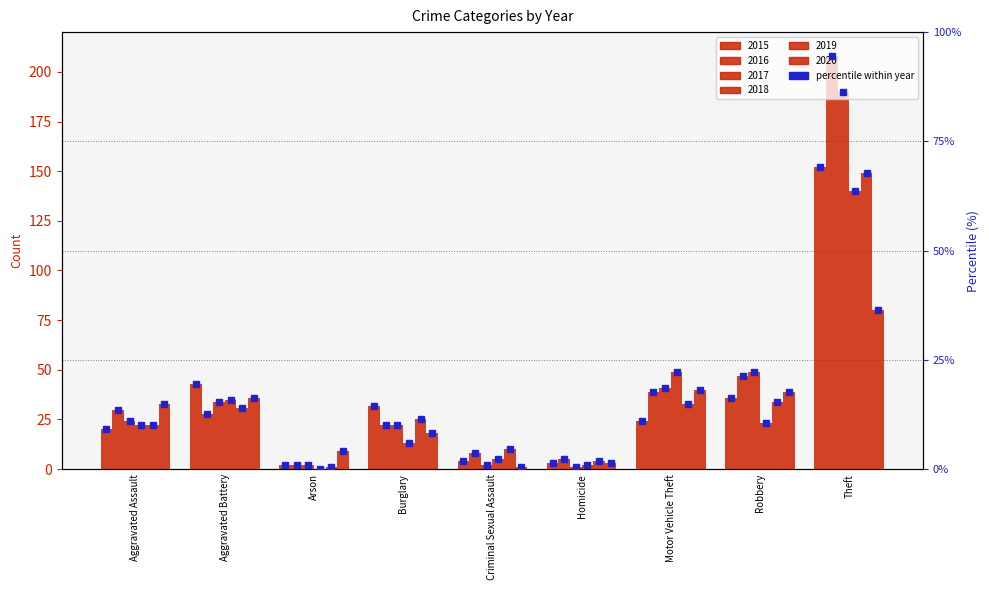

Which label corresponds to the largest value in the chart?

Theft